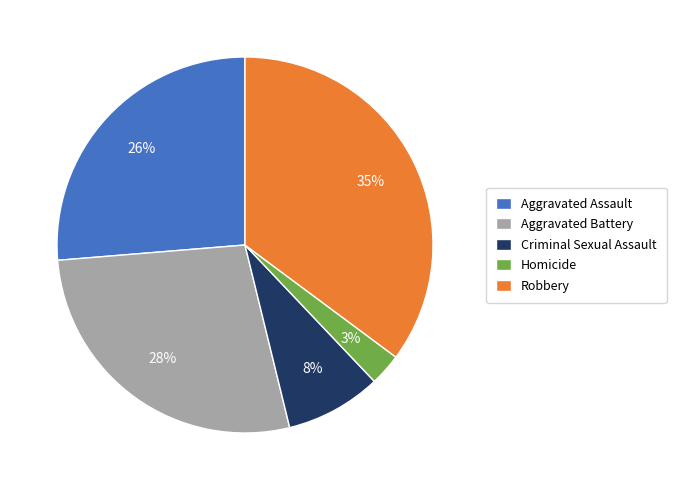

To the nearest percent, what is the combined percentage of Aggravated Assault and Homicide?

29%